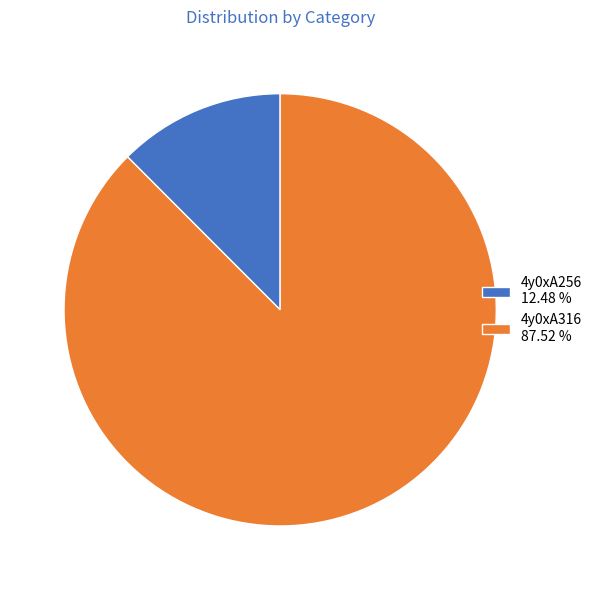

Is it true that 4y0xA316 is 96% of the pie?

False